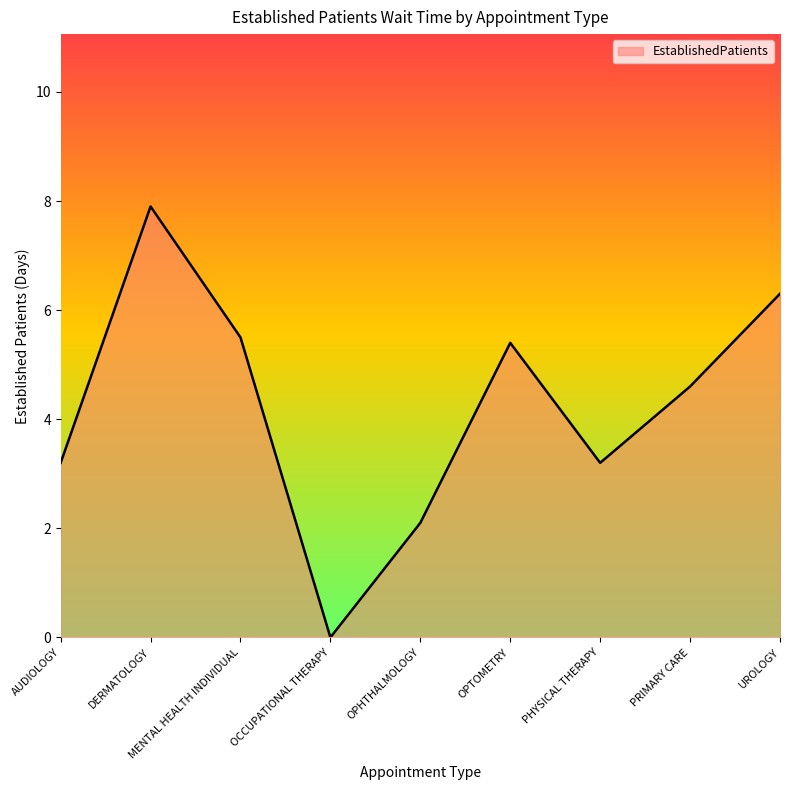

Between PHYSICAL THERAPY and OCCUPATIONAL THERAPY, which is larger?

PHYSICAL THERAPY